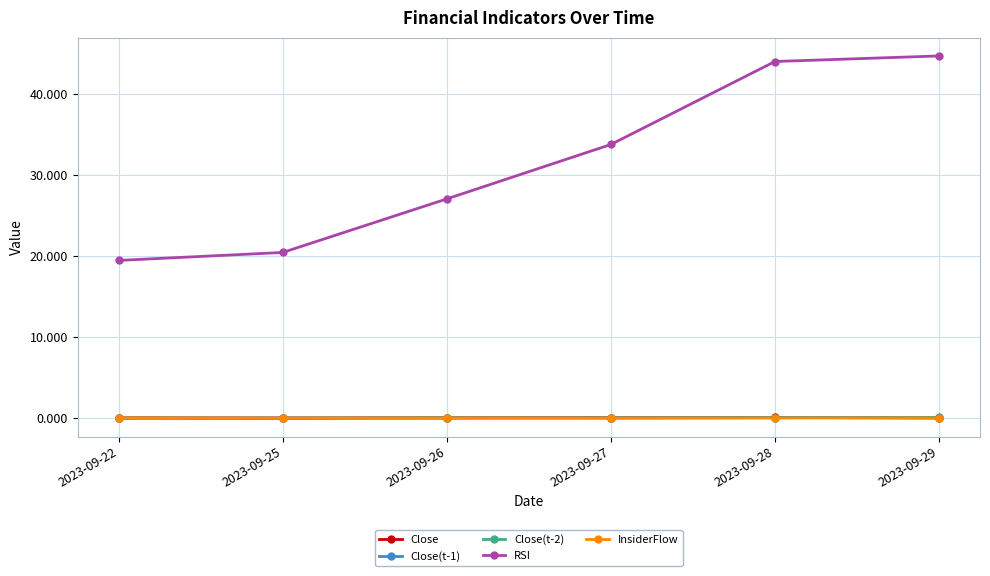

The Close(t-1) series shows 0.0 at 2023-09-25. True or false?

True